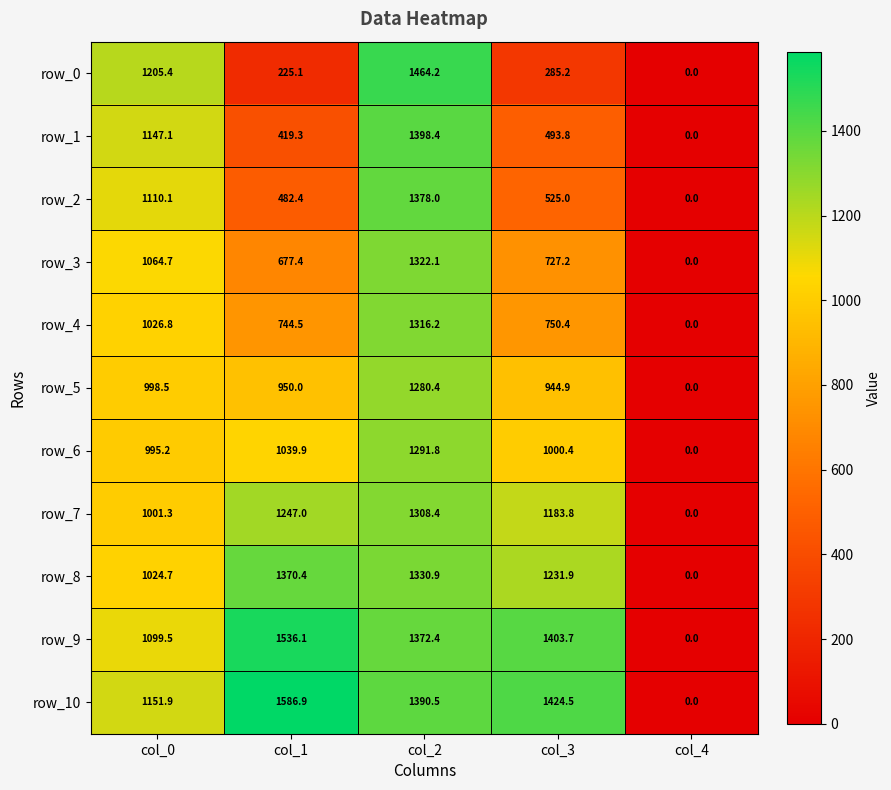

Is the value of row_10 at col_2 greater than the value of row_7 at col_2?

Yes